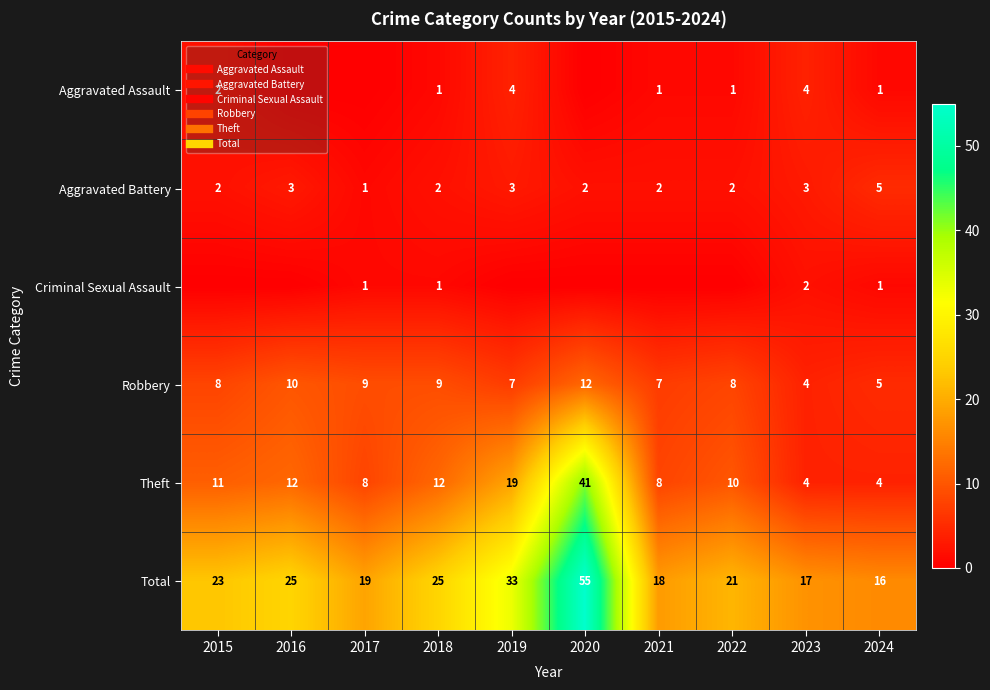

Is the value of Criminal Sexual Assault at 2021 greater than the value of Theft at 2022?

No